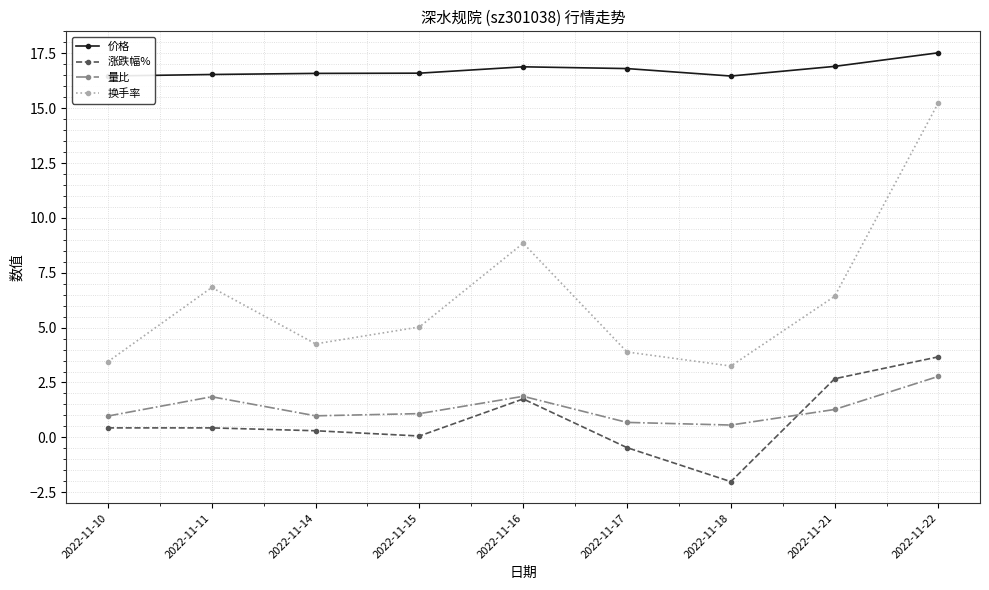

At which category is the sum across all series the highest?

2022-11-22